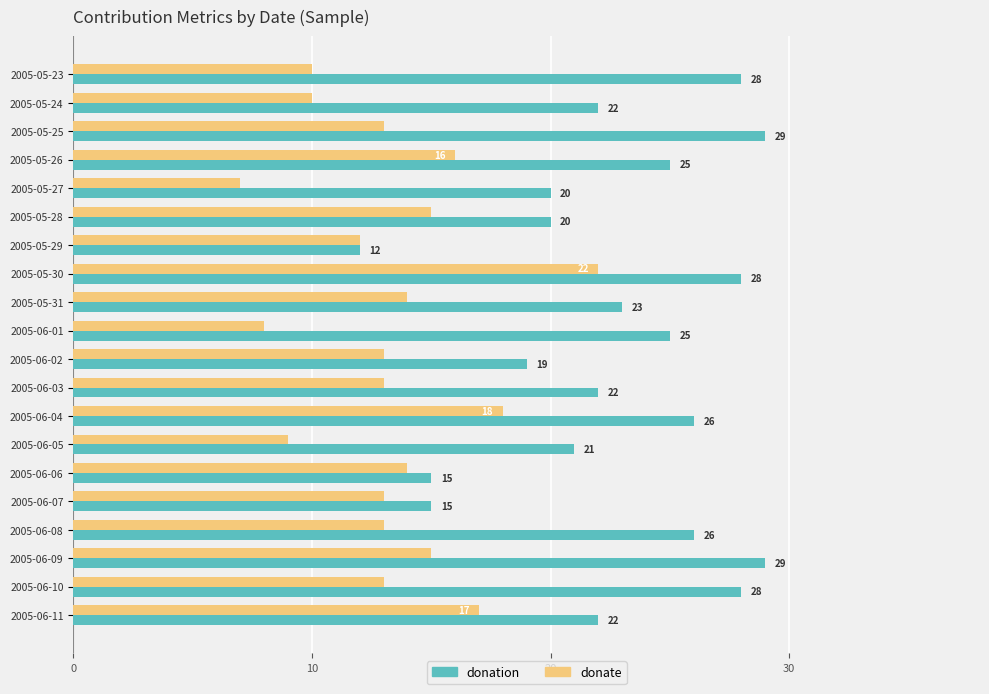

What is the difference between the maximum and second lowest values in the donate series?

14